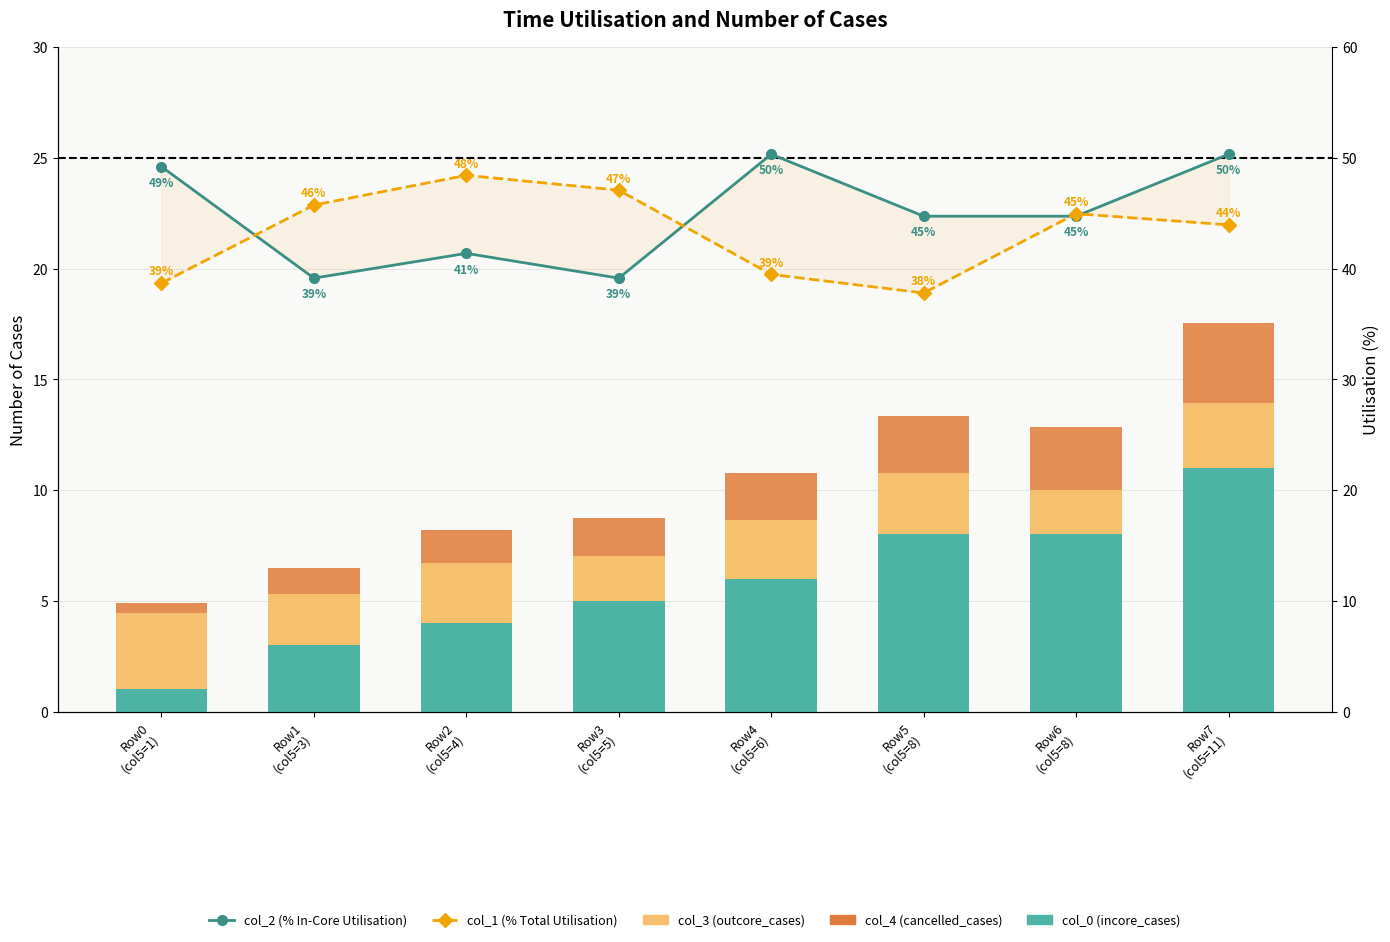

How many data points does each series have?

8